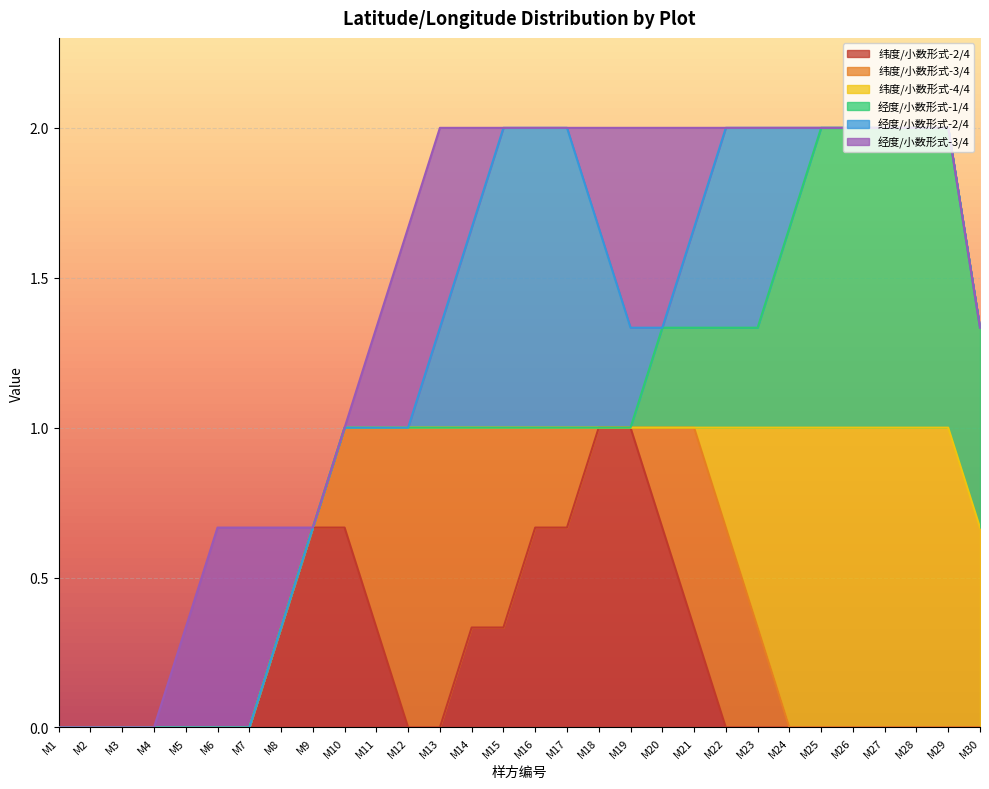

What is the maximum value for 纬度/小数形式-2/4?

1.0